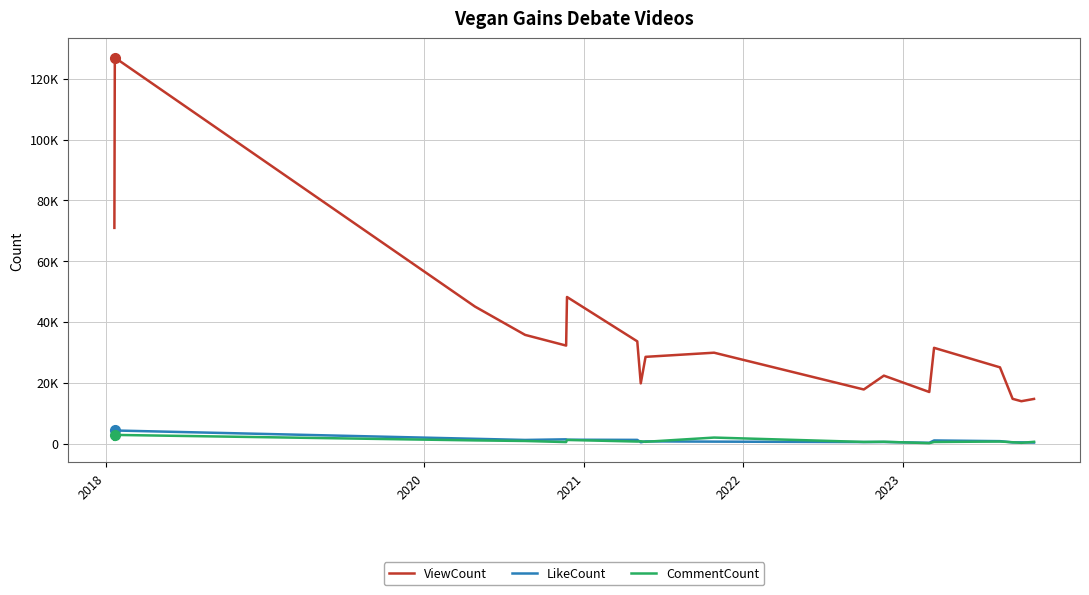

What is the minimum value for ViewCount?

13918